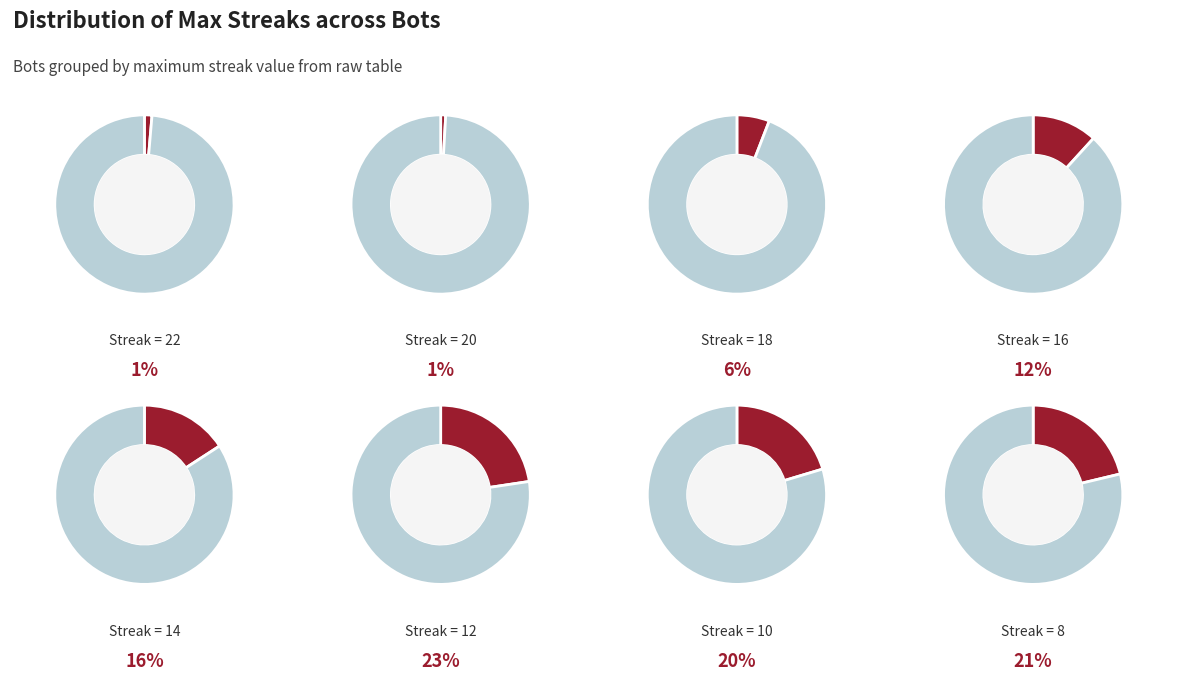

Between 16 and 22, which is larger?

16